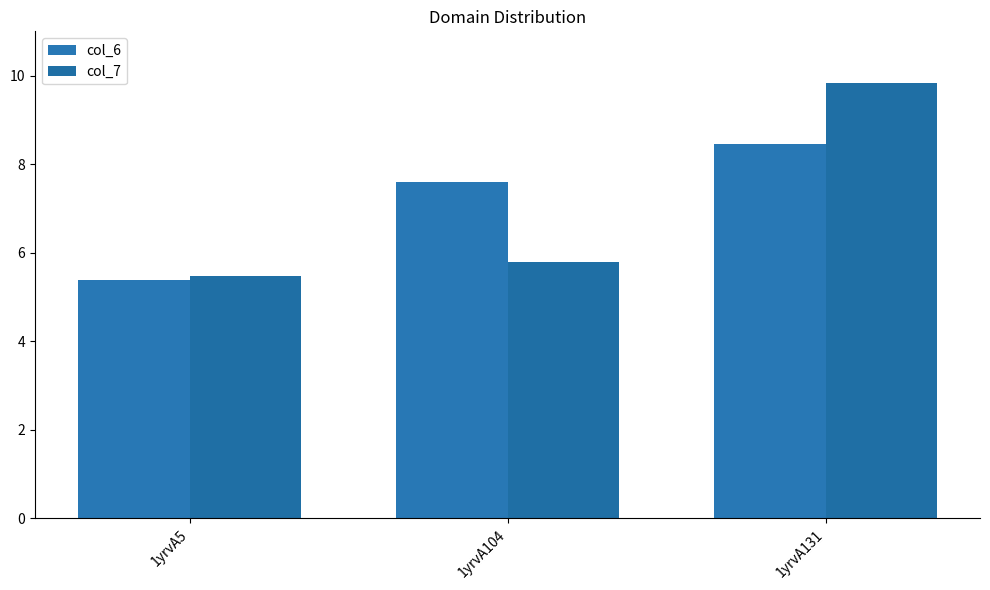

Is the value of col_6 at 1yrvA131 greater than the value of col_7 at 1yrvA131?

No